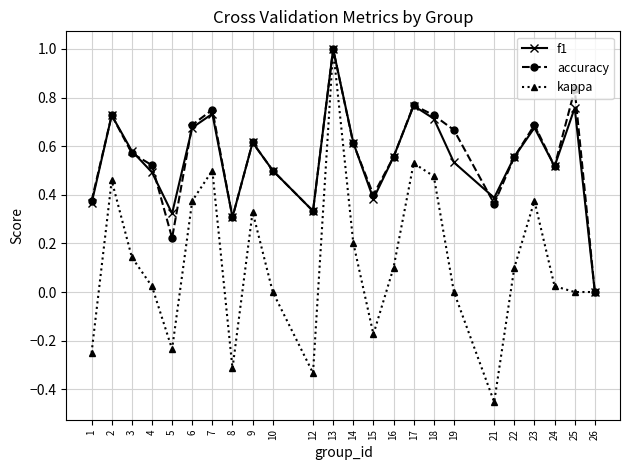

How many lines are shown in the chart?

3